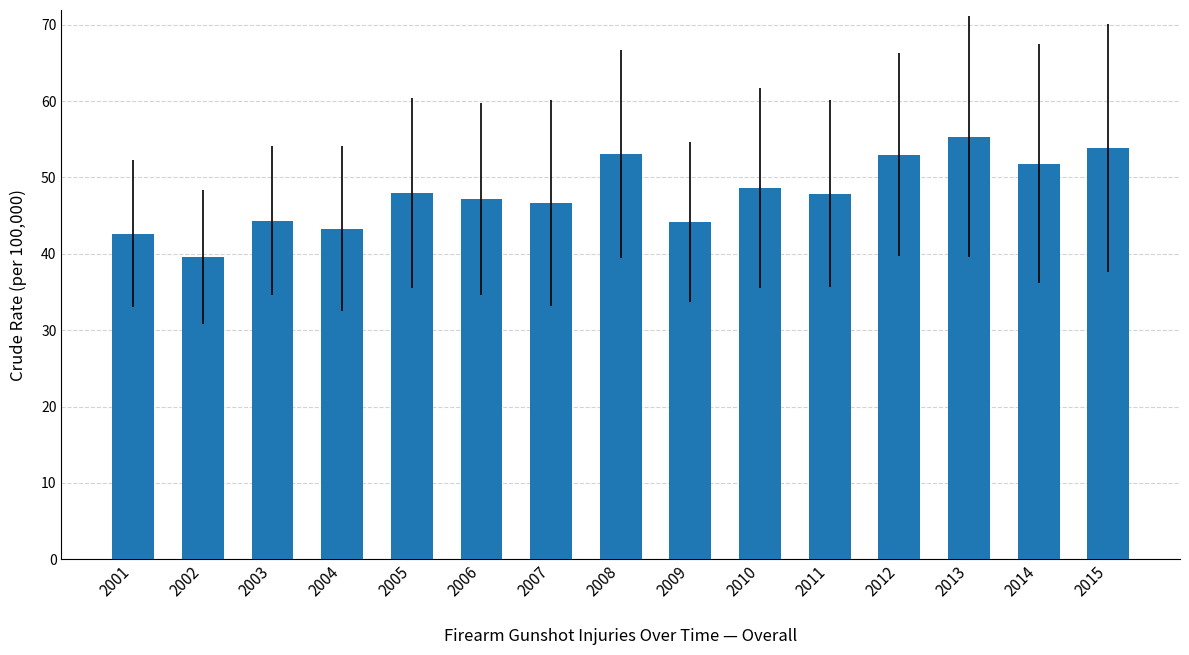

How many data points does each series have?

15